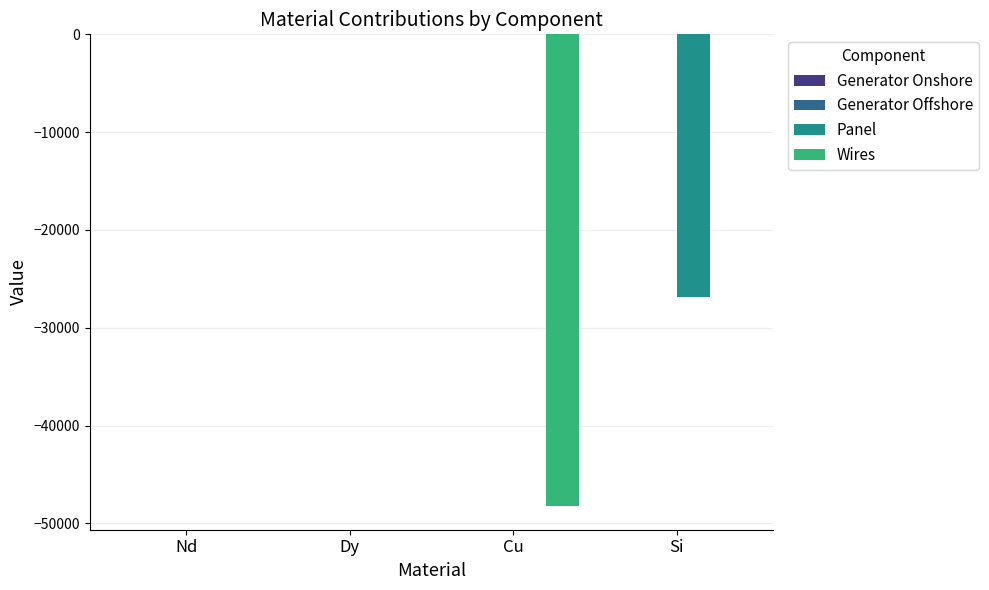

Which series changed the most between Dy and Cu?

Wires